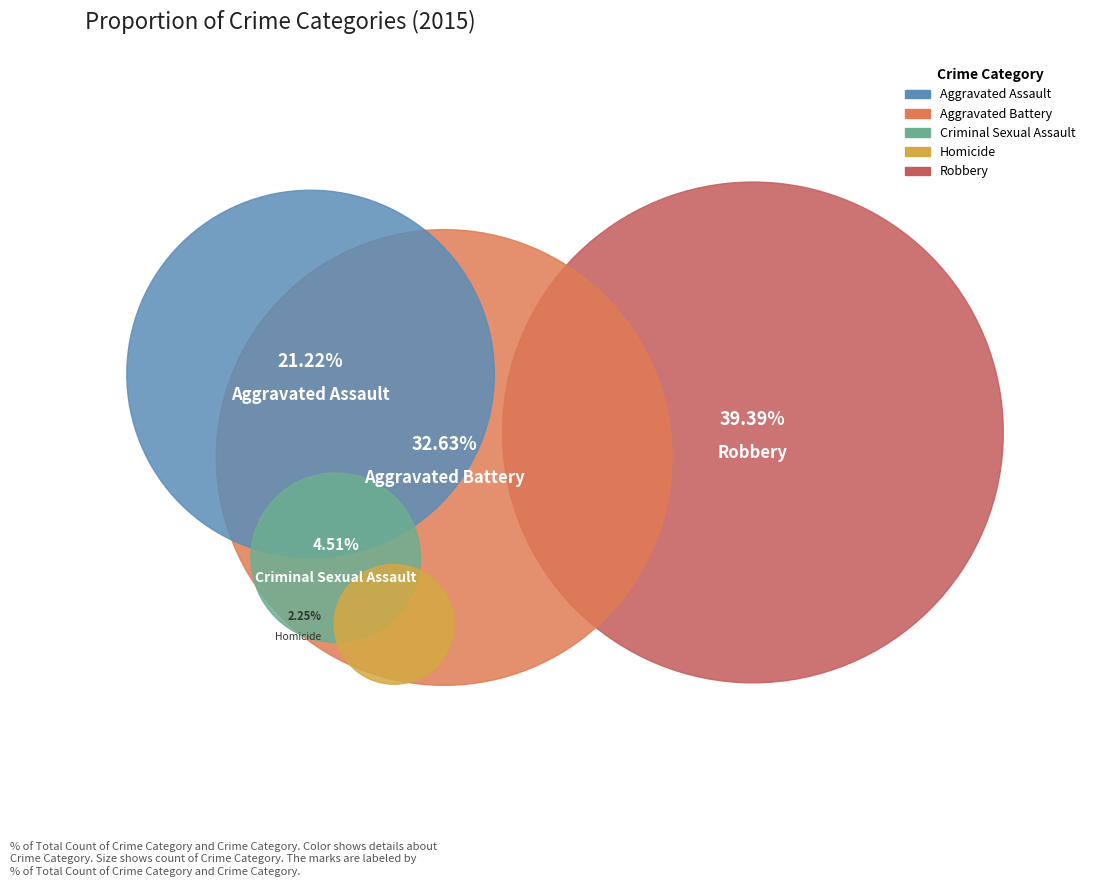

What percentage is the Aggravated Battery slice, to the nearest percent?

33%